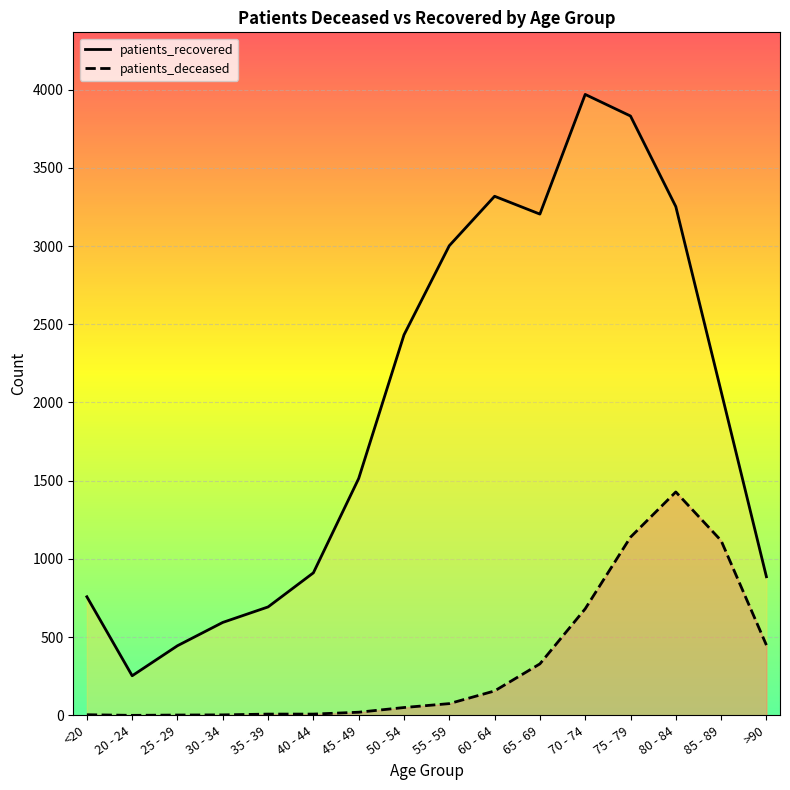

Reading left to right, list all the values displayed in this chart.

patients_recovered: <20=758	20 - 24=253	25 - 29=445	30 - 34=594	35 - 39=693	40 - 44=911	45 - 49=1514	50 - 54=2432	55 - 59=3002	60 - 64=3318	65 - 69=3204	70 - 74=3969	75 - 79=3831	80 - 84=3252	85 - 89=2071	>90=886
patients_deceased: <20=4	20 - 24=0	25 - 29=2	30 - 34=3	35 - 39=8	40 - 44=8	45 - 49=20	50 - 54=50	55 - 59=75	60 - 64=156	65 - 69=329	70 - 74=681	75 - 79=1139	80 - 84=1428	85 - 89=1117	>90=449